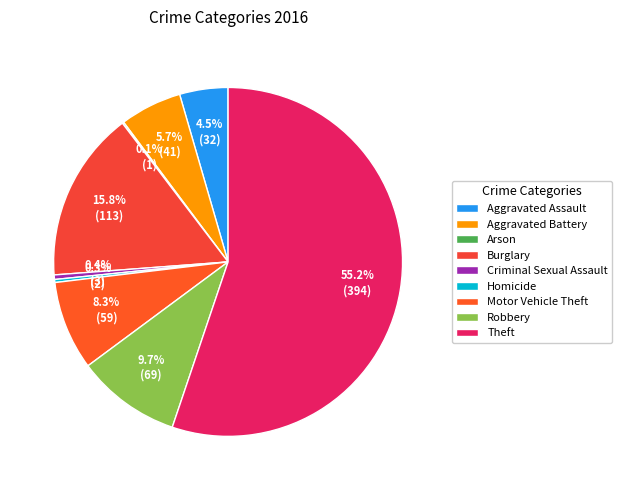

Is Theft the majority of the pie?

Yes